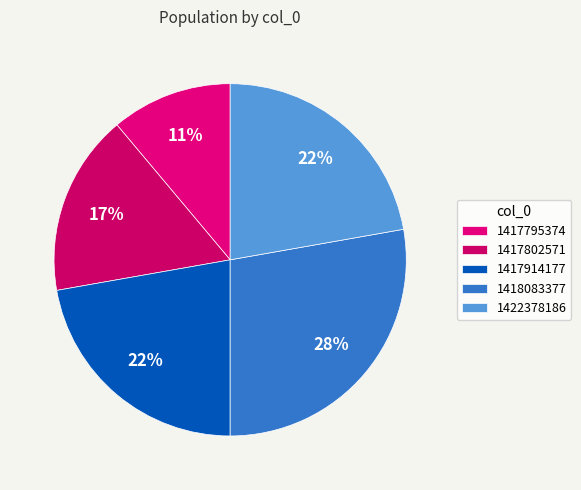

Which category has the biggest portion of the pie?

1418083377